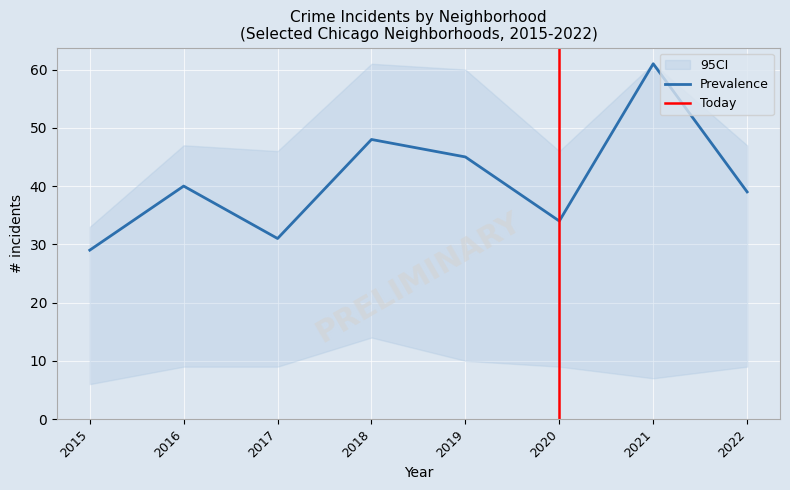

The Prevalence series shows 103 at 2021. True or false?

False